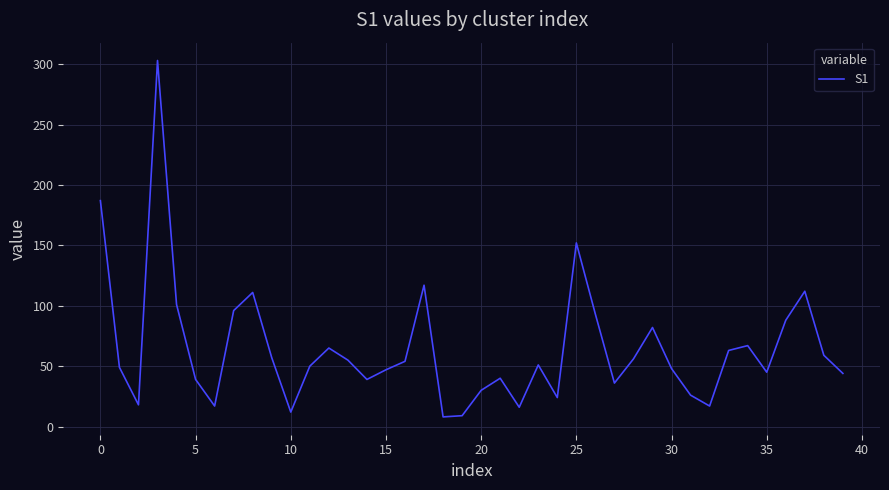

What is the minimum value shown in the chart?

8